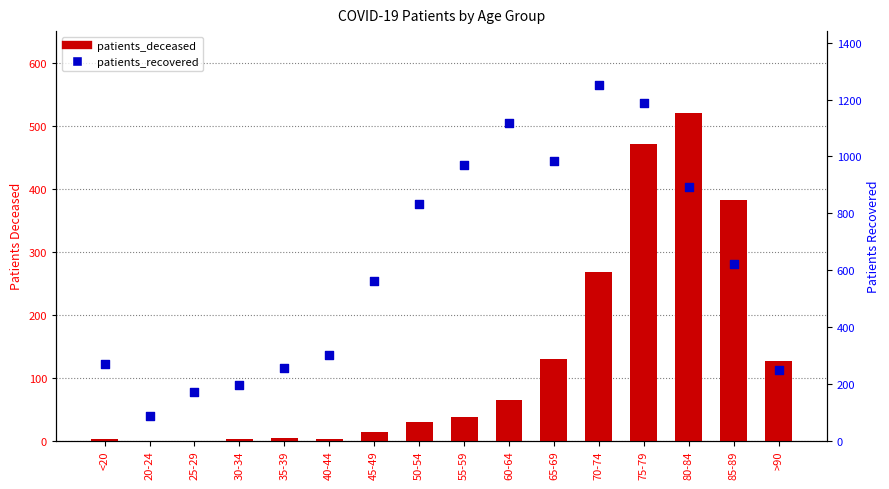

Which series has the largest total across all categories?

patients_recovered